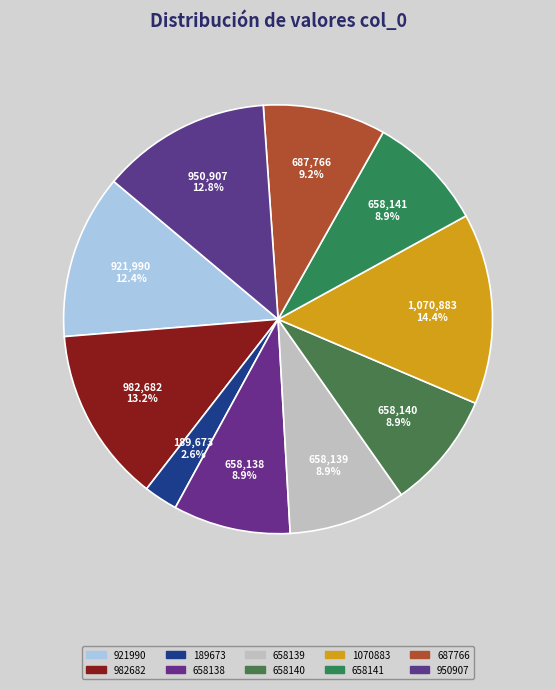

Rank the categories by value from lowest to highest.

189673, 658138, 658139, 658140, 658141, 687766, 921990, 950907, 982682, 1070883